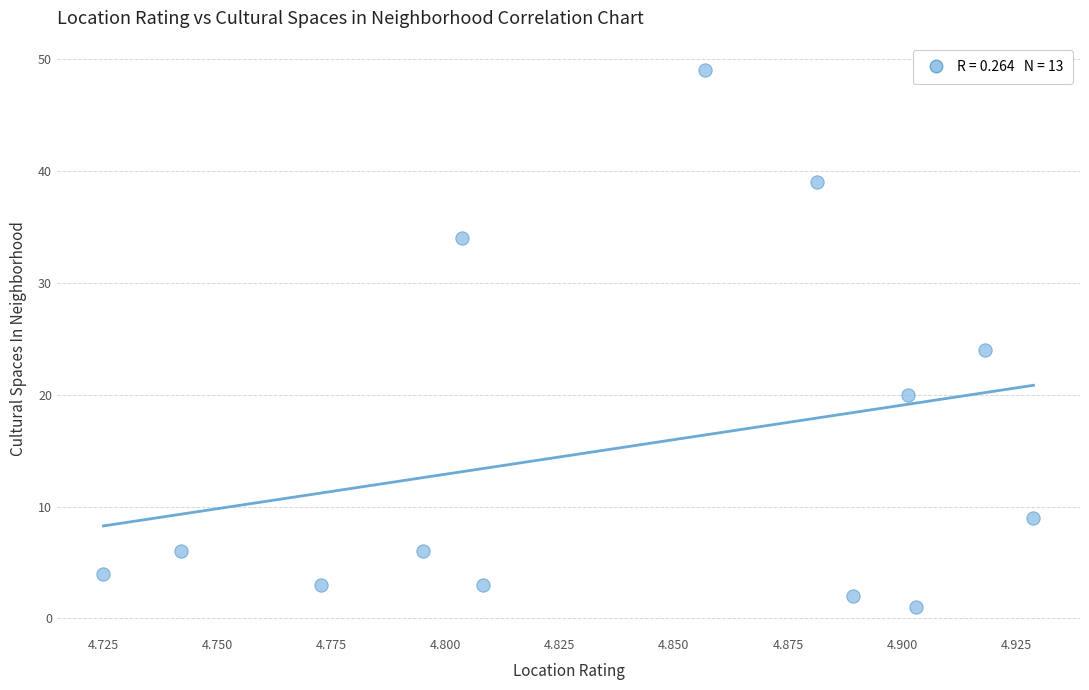

What Y value in the scatter plot is closest to 25?

24